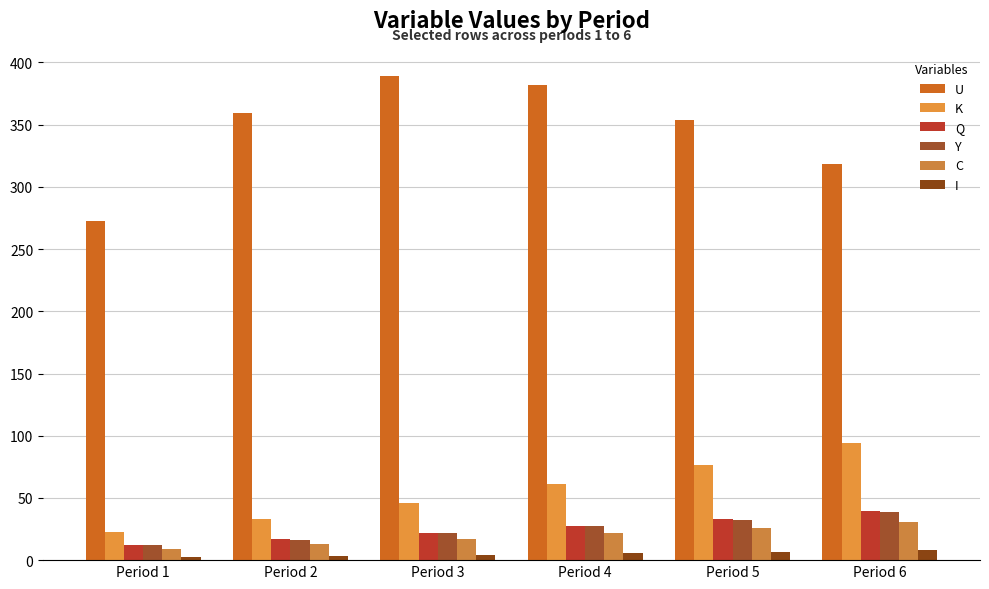

Rank the series at Period 3 from highest to lowest value.

U, K, Q, Y, C, I